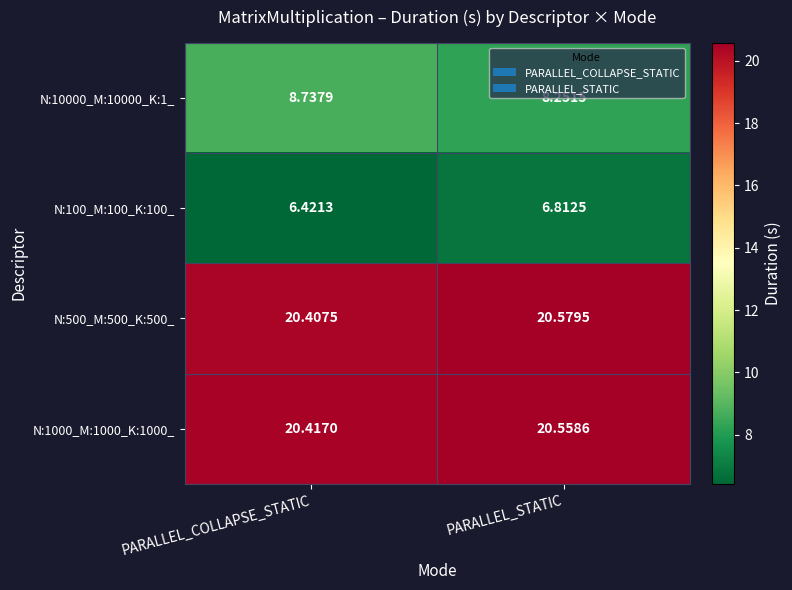

Rank the categories by N:1000_M:1000_K:1000_ value from lowest to highest.

PARALLEL_COLLAPSE_STATIC, PARALLEL_STATIC